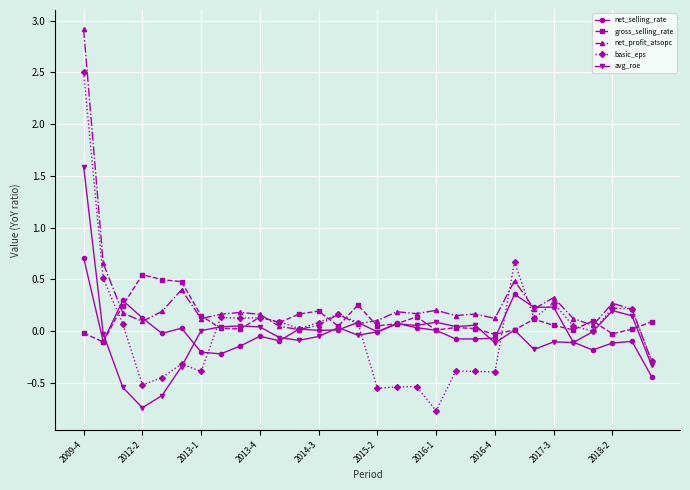

List the series in order of their peak value, highest first.

net_profit_atsopc, basic_eps, avg_roe, net_selling_rate, gross_selling_rate